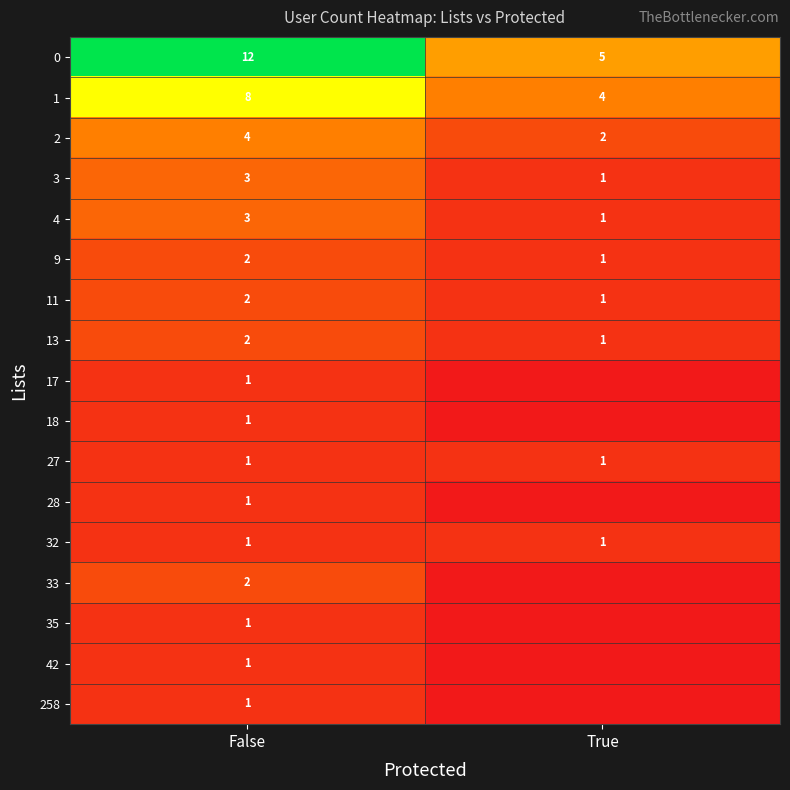

What is the difference between the 9 values at True and False?

1